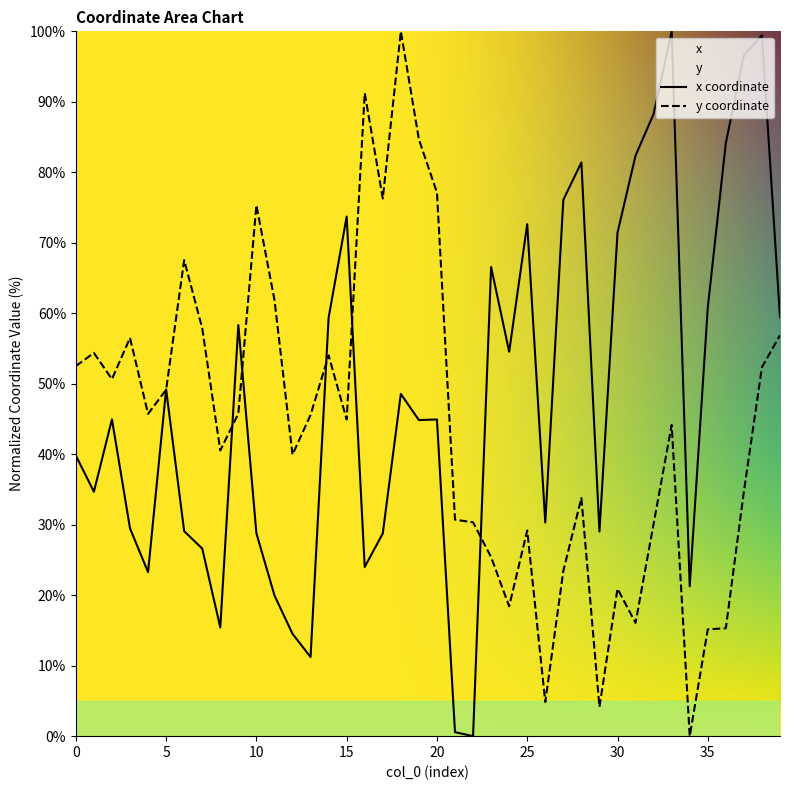

What is the average value of the x series?

48.1